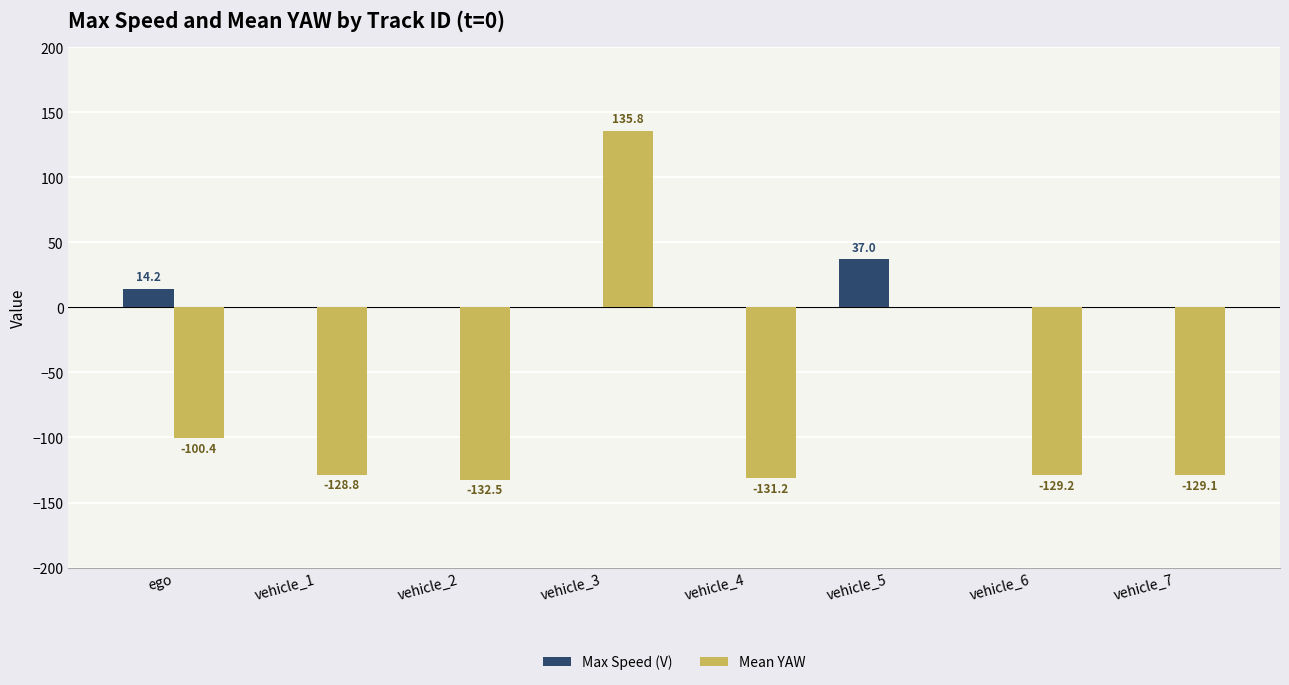

The Mean YAW series shows 135.8 at vehicle_3. True or false?

True